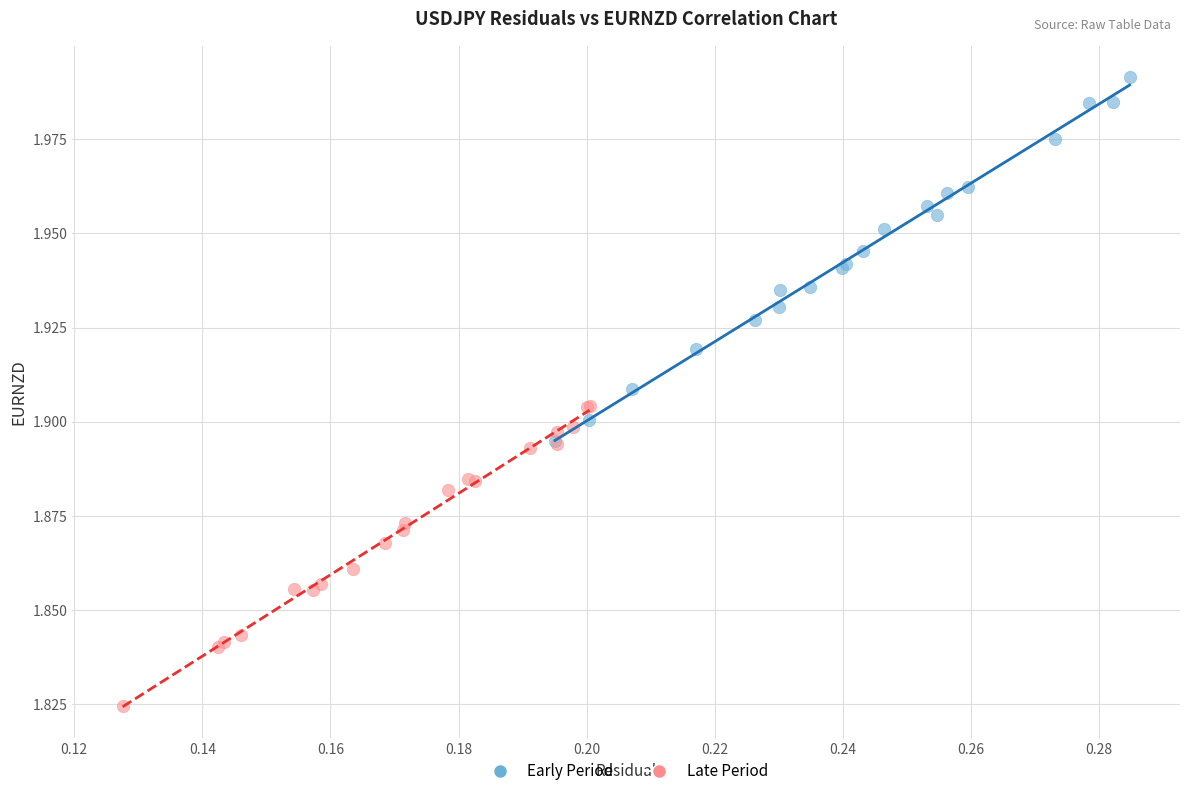

Which series reaches the minimum Y coordinate?

Late Period